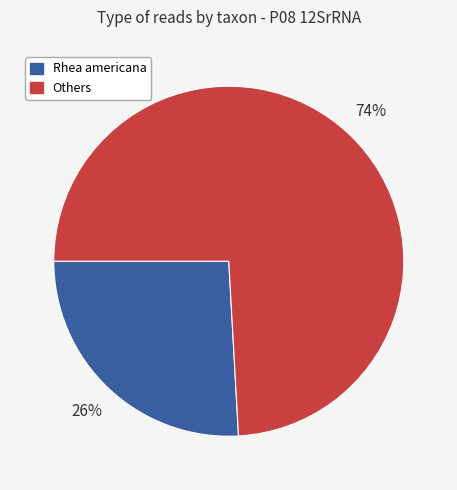

Is there any slice that represents more than half of the pie?

Yes